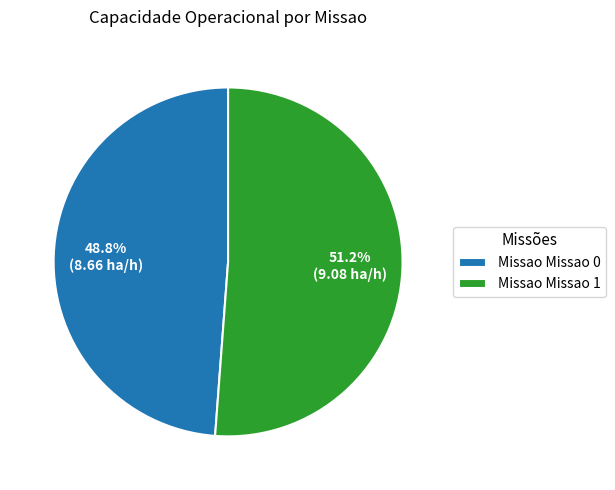

Rank the categories by value from highest to lowest.

Missao Missao 1, Missao Missao 0